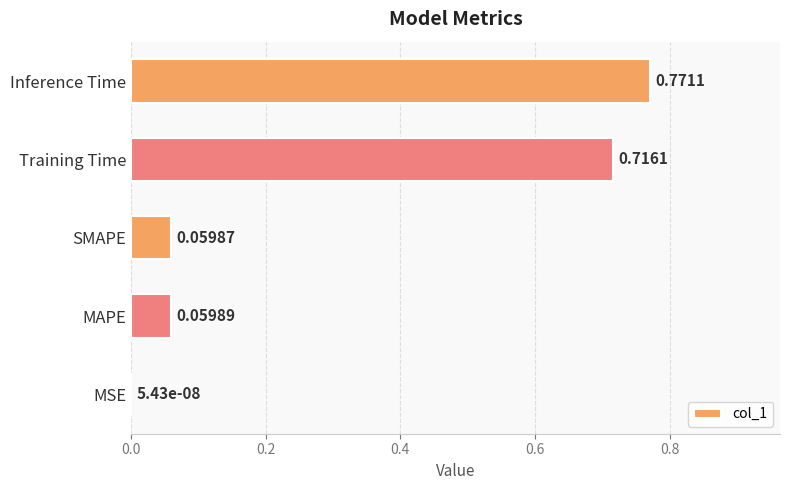

Does the chart contain stacked bars?

No